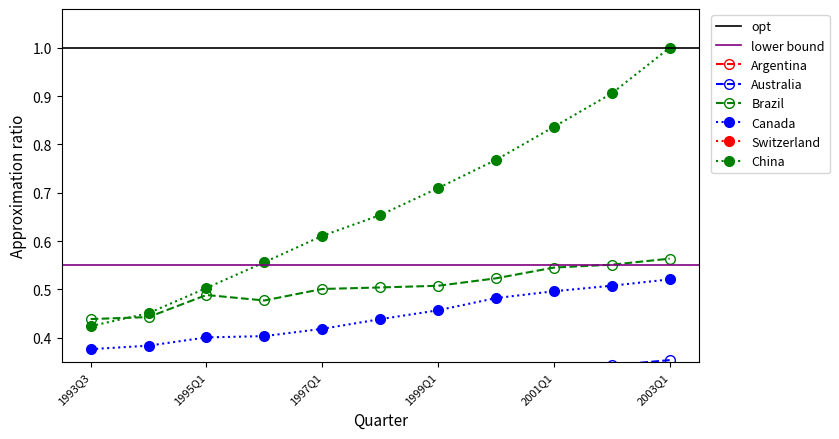

What is the label of the 6th point from the right?

1998Q1